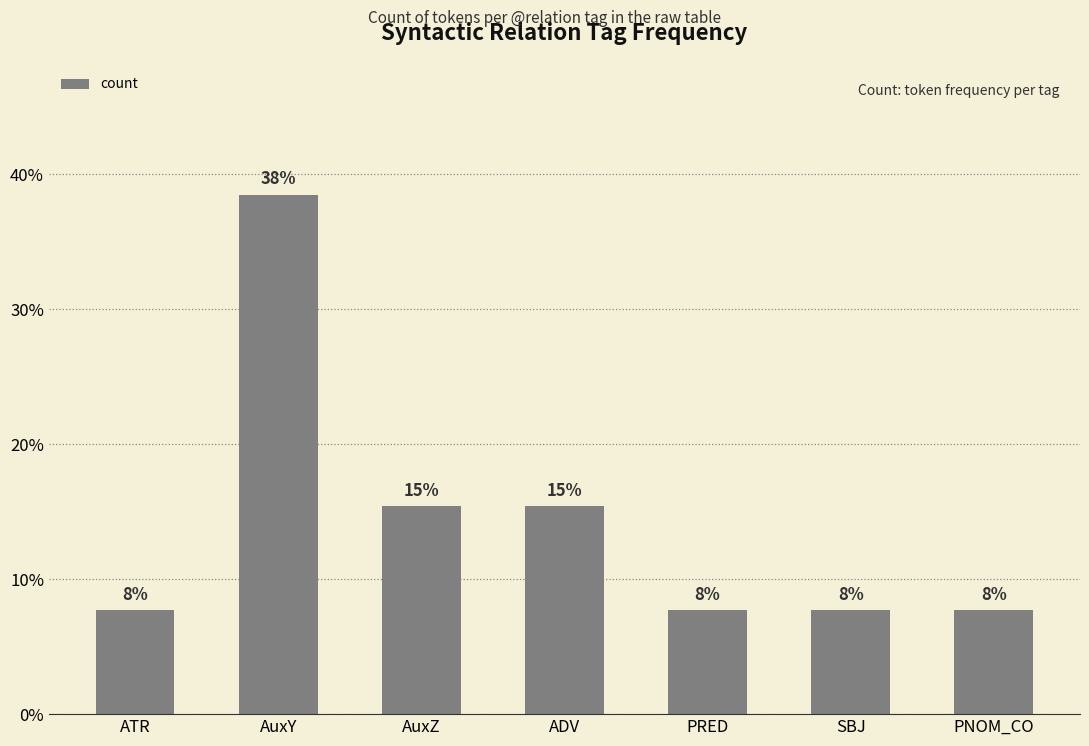

How many bars are there in total?

7